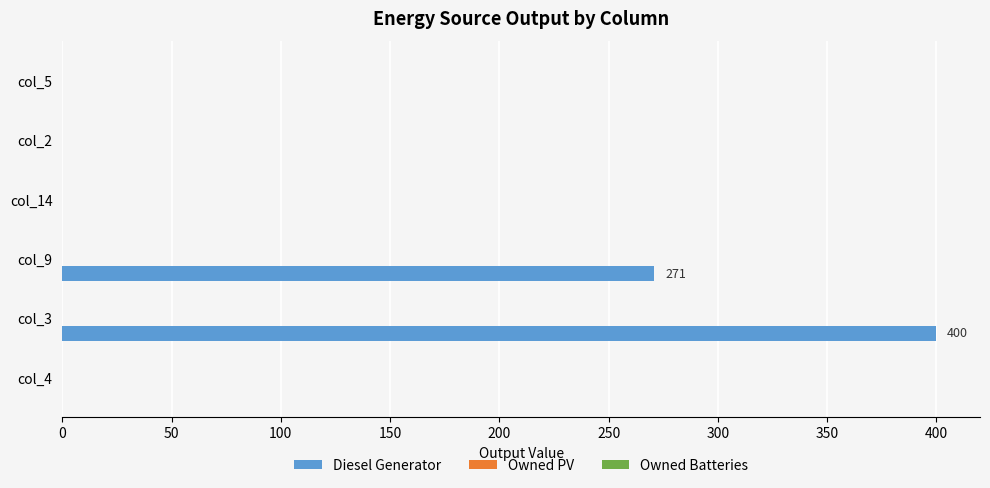

Reading top to bottom, transcribe all the data shown in this chart.

col_5=0	col_2=0	col_14=0	col_9=271	col_3=400	col_4=0